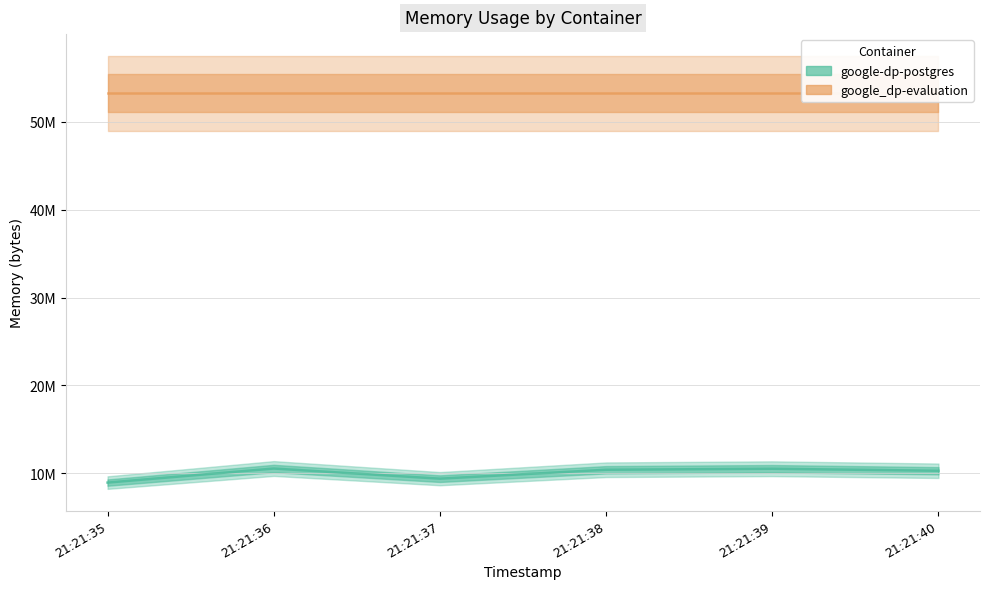

In google-dp-postgres, how many points are higher than both neighbors (excluding endpoints)?

2